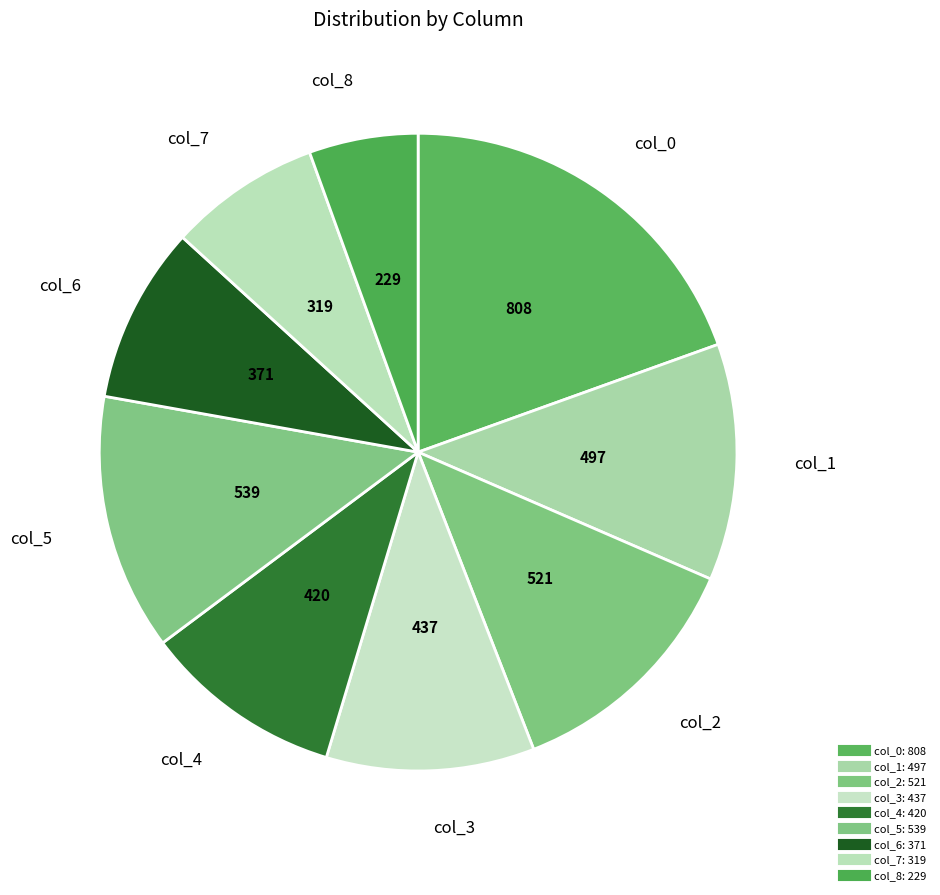

What is the change in value from col_3 to col_5?

+102